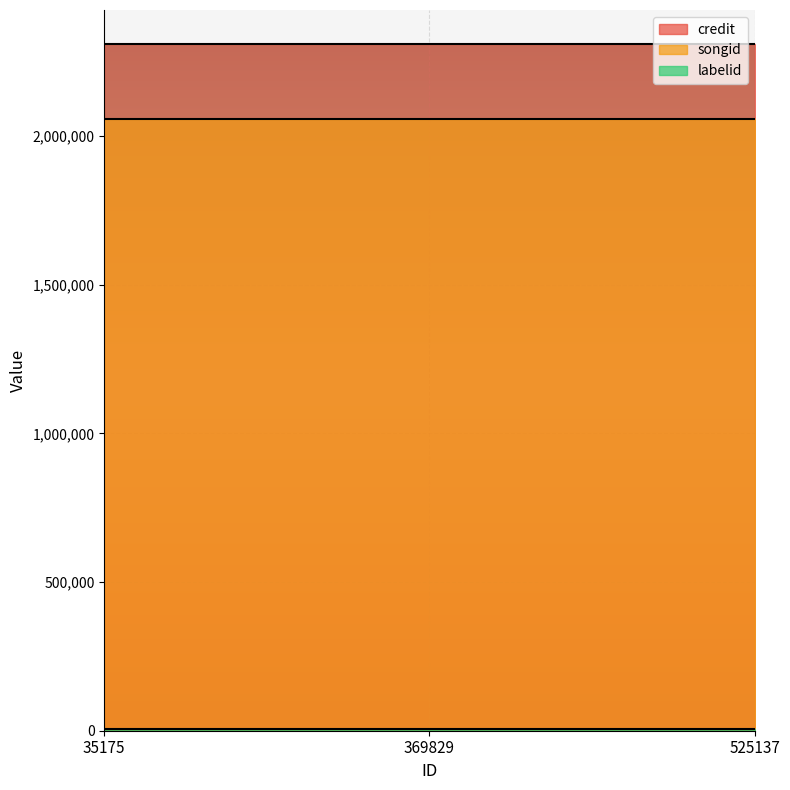

What is the minimum value for credit?

2309304